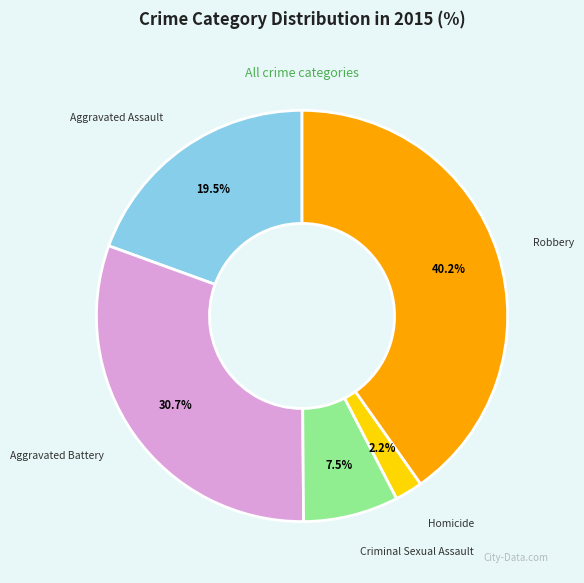

To the nearest percent, what is the difference between the largest and smallest slice percentages?

38%